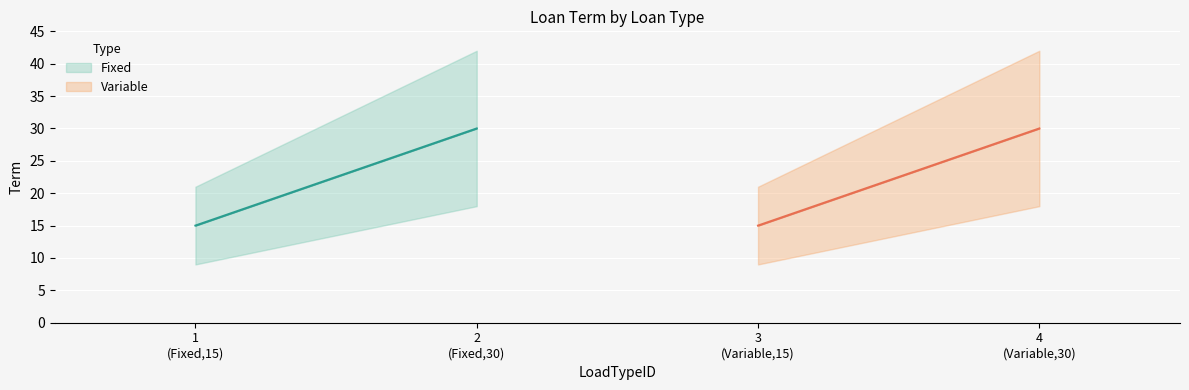

Reading left to right, list all the values displayed in this chart.

Fixed: 1=15	2=30
Variable: 1=15	2=30